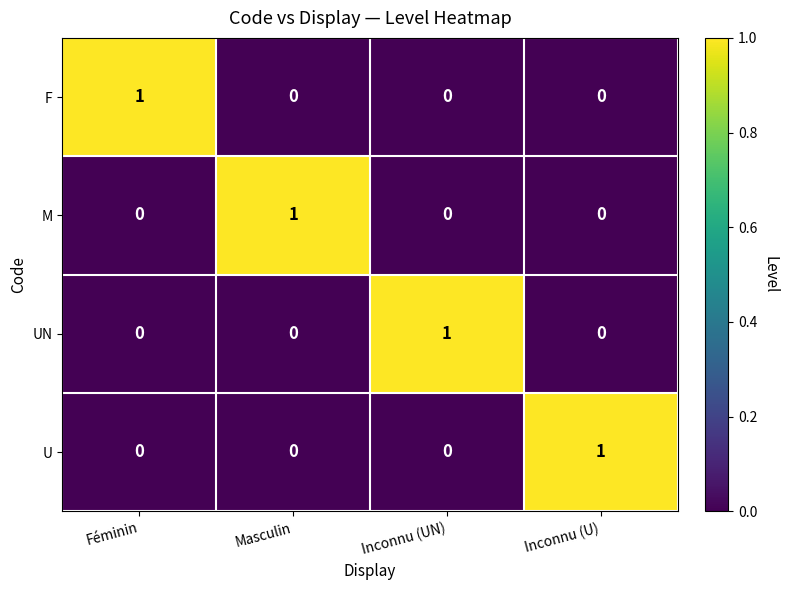

True or false: U has a value of 1 at Féminin.

False